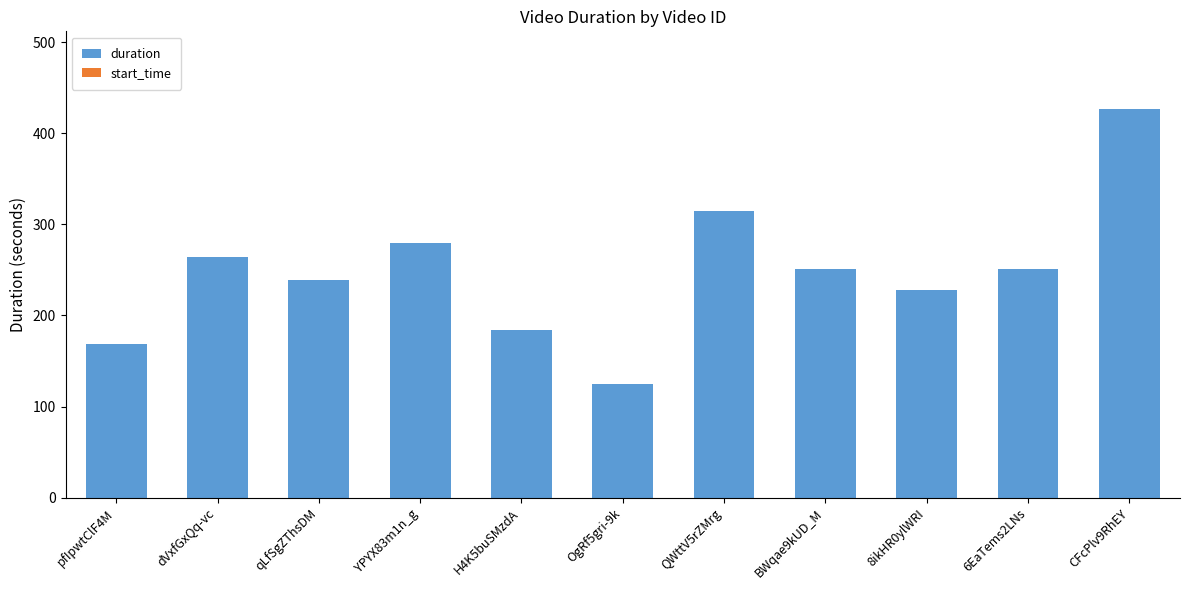

At which category does the chart reach its minimum across all series?

OgRf5gri-9k